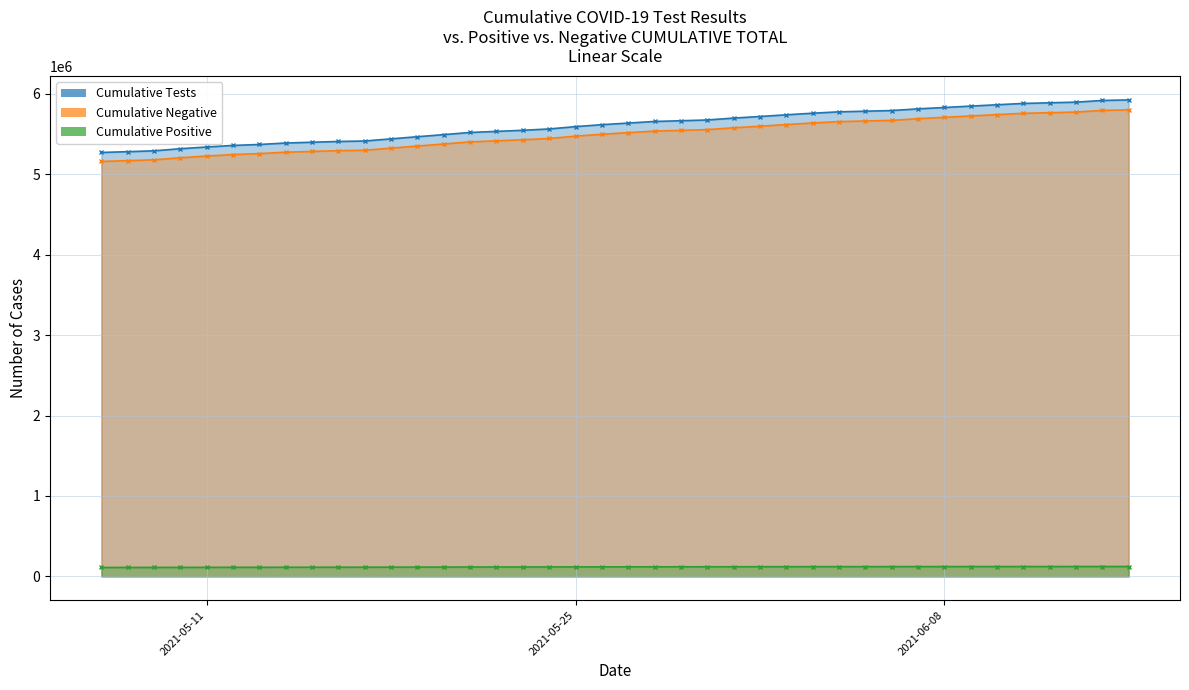

Is the value of Cumulative Tests at 2021-06-04 greater than the value of Cumulative Negative at 2021-05-16?

No